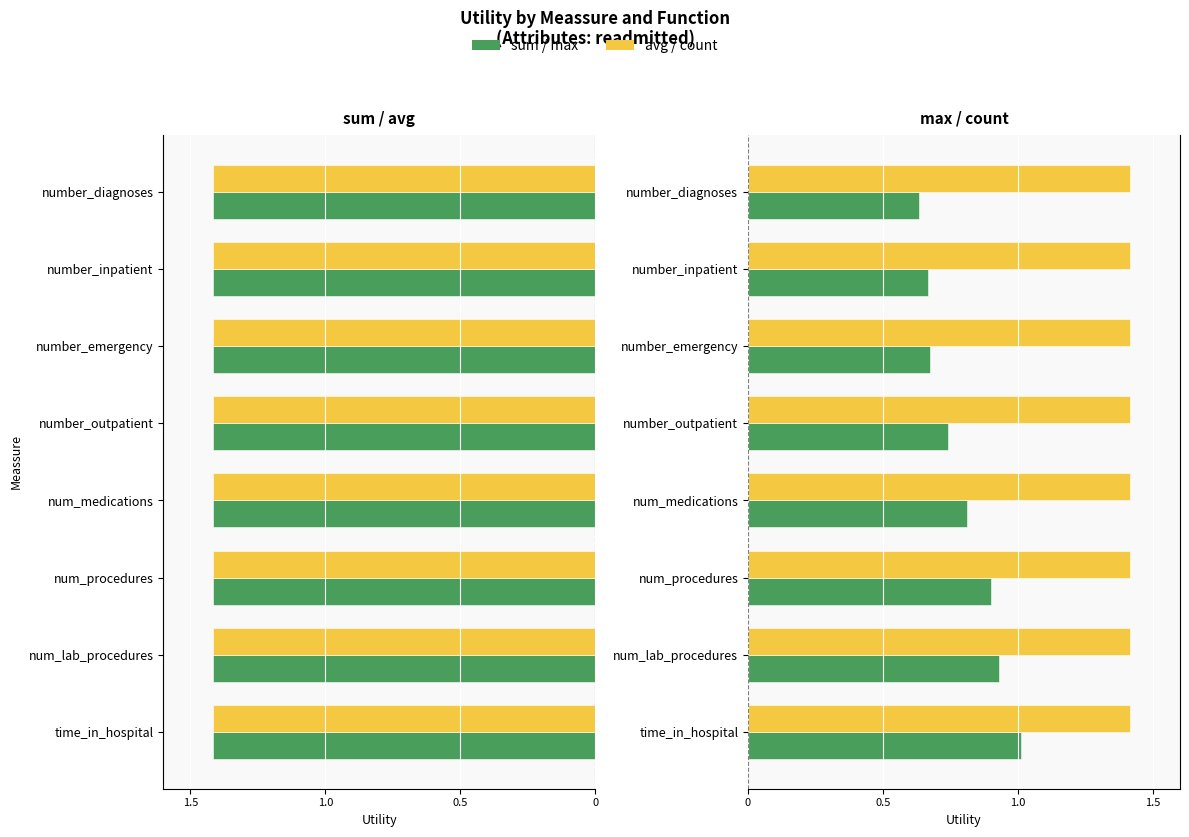

What is the difference between the highest and lowest values at 1.0?

0.6